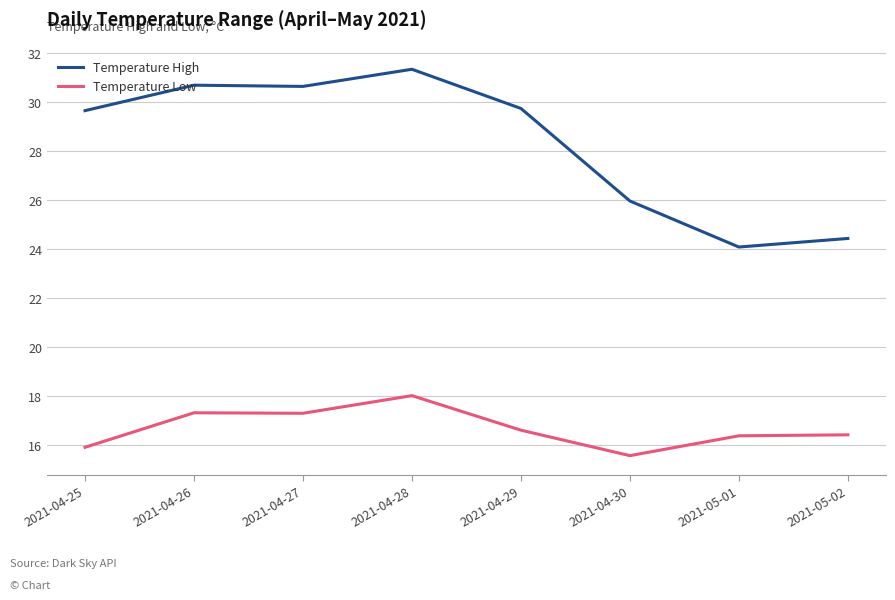

At how many categories does at least one series exceed 27?

5